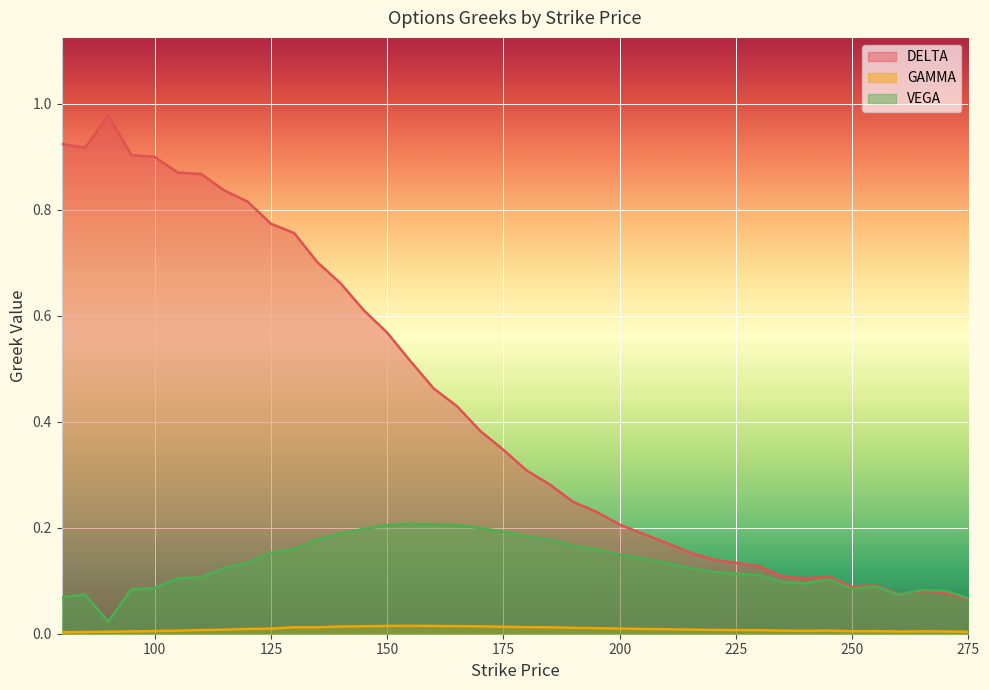

What is the average value of the DELTA series?

0.4